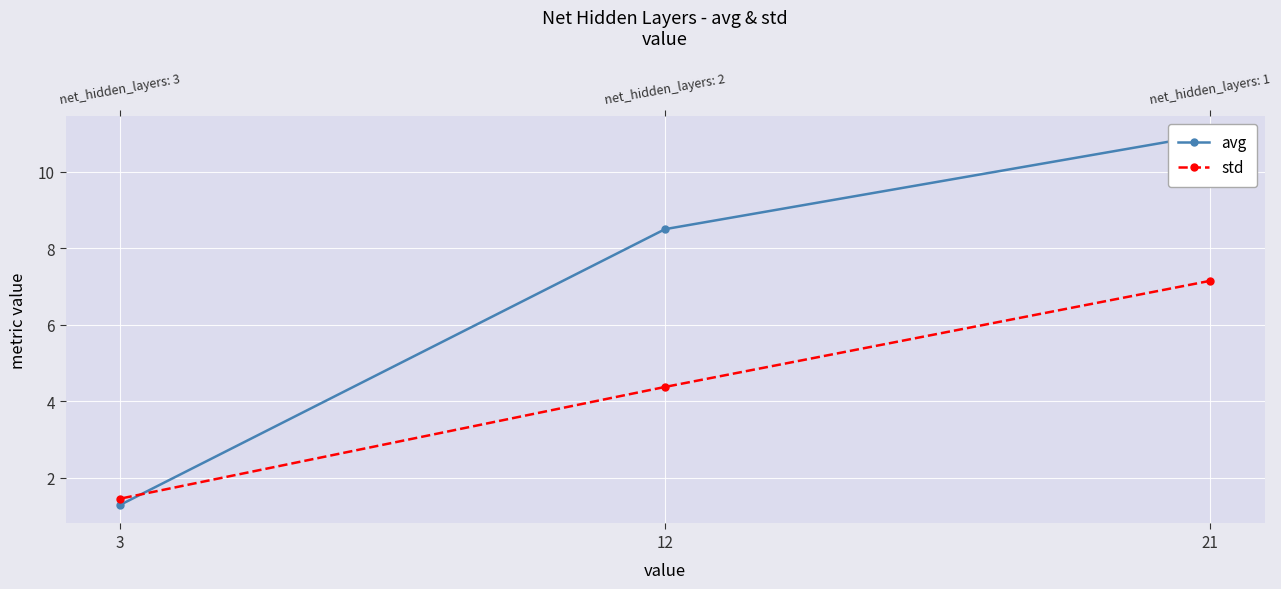

How many data points in avg are above 8?

2